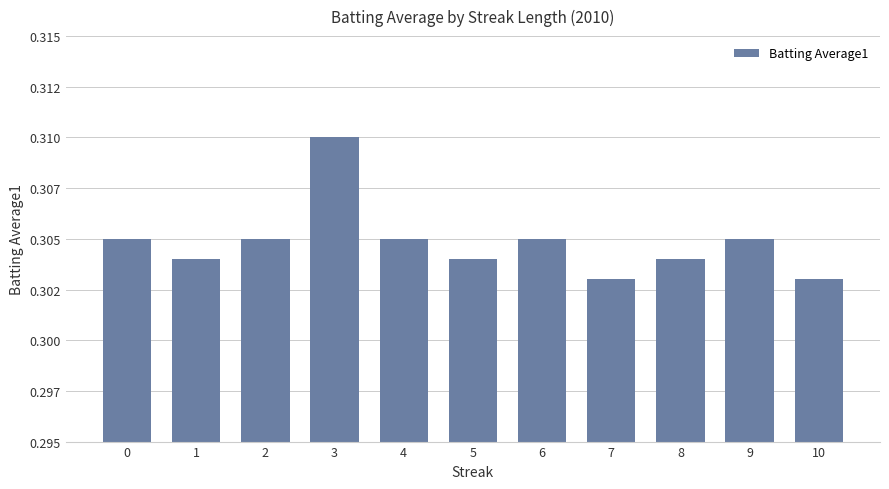

Does the chart contain any negative values?

No